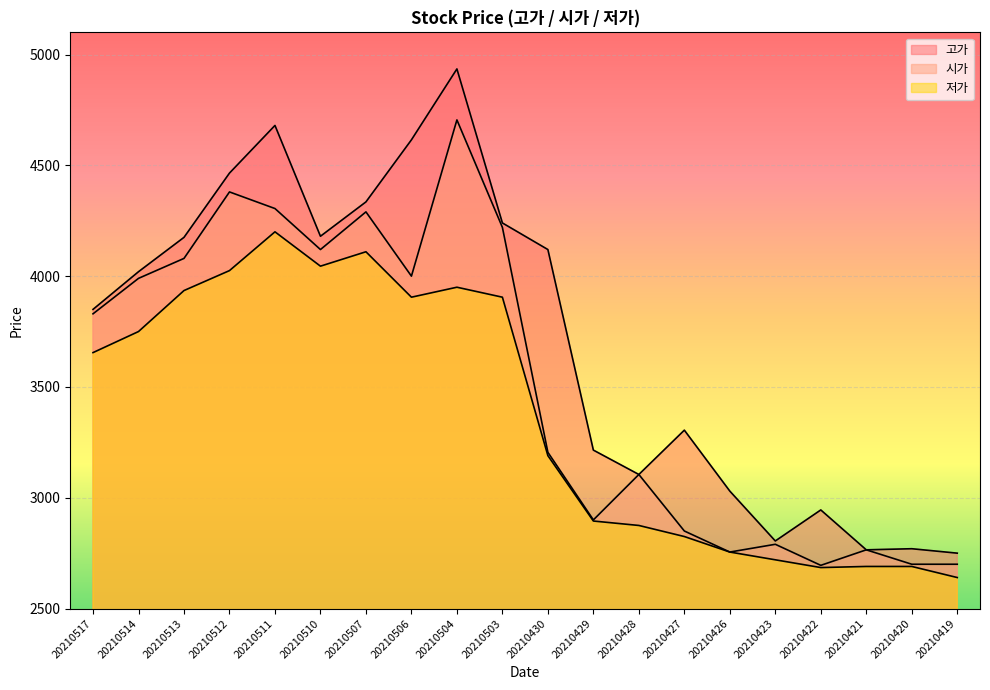

Rank the series by their average value, from highest to lowest.

고가, 시가, 저가